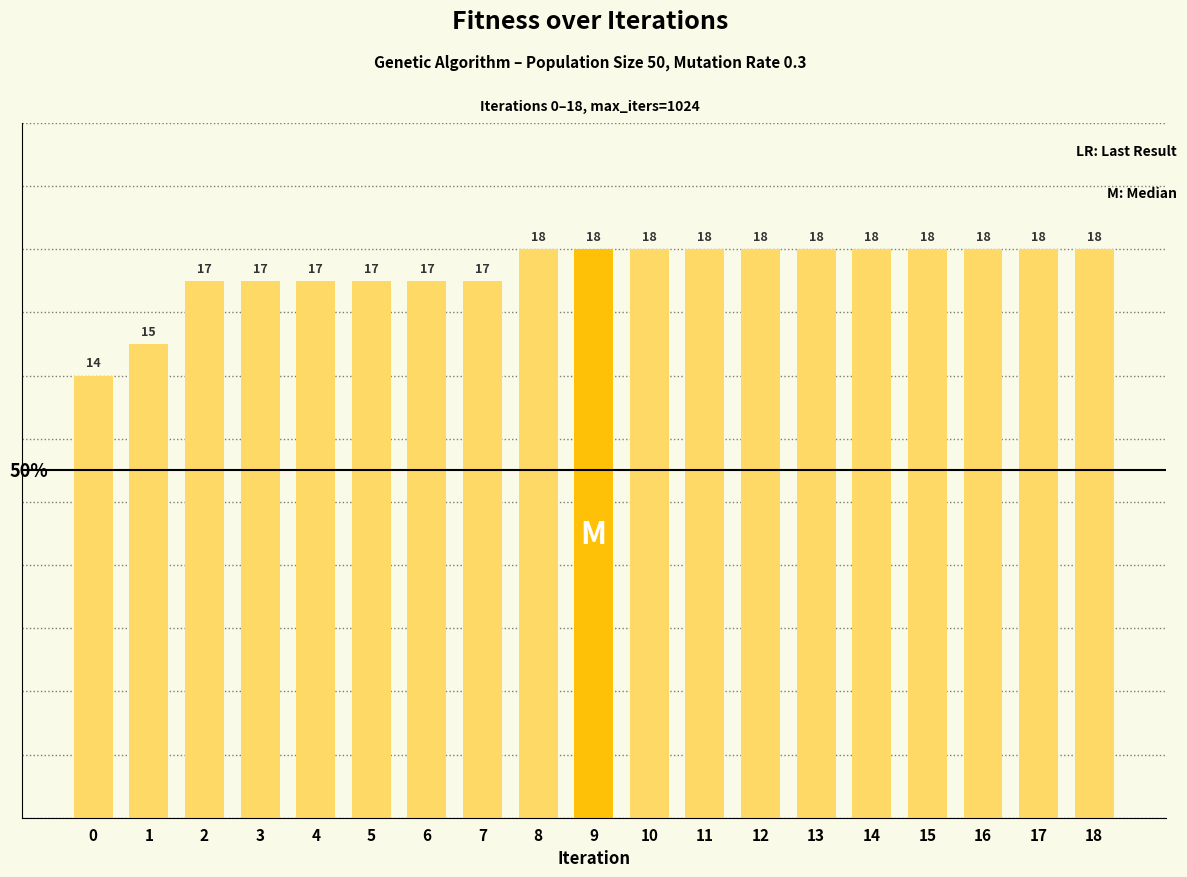

What is the sum of the values at 13 and 7?

35